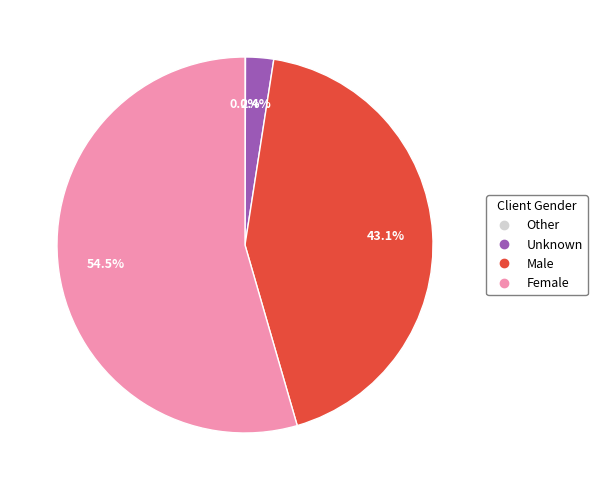

What portion of the pie excludes Female?

45.5%